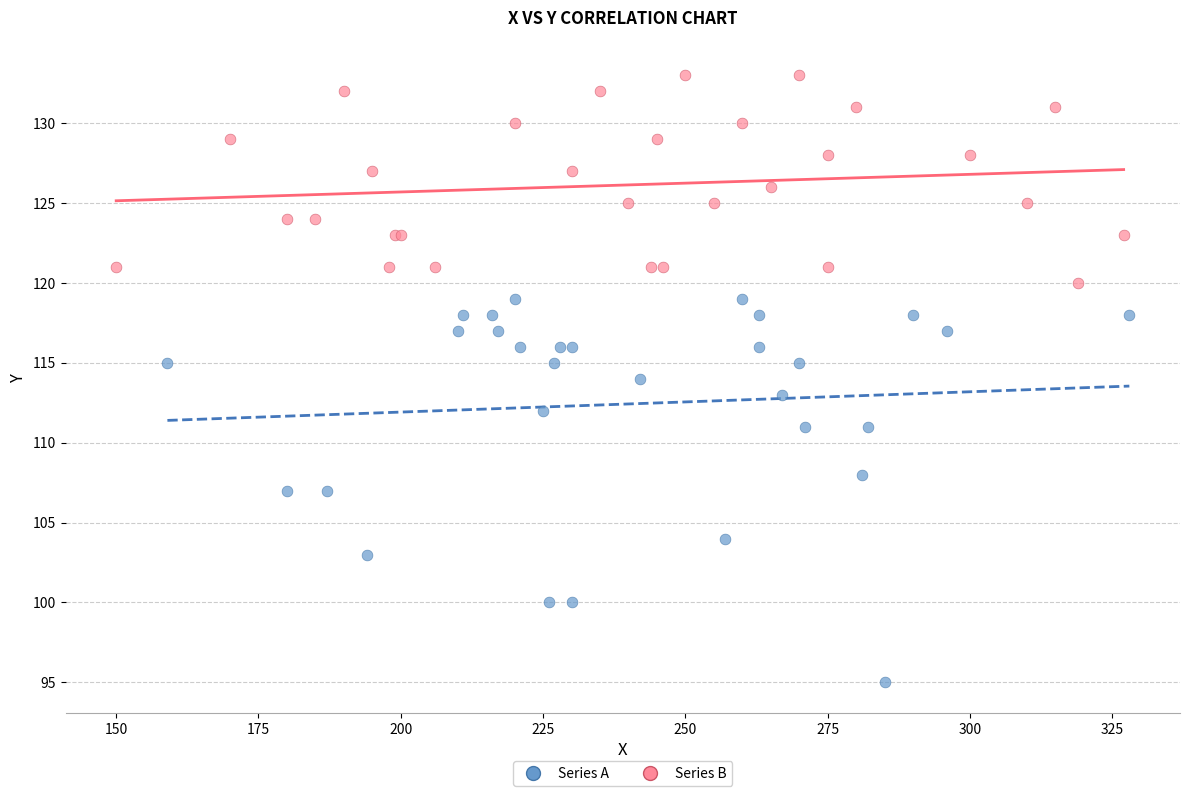

Which series contains the lowest Y value?

Series A